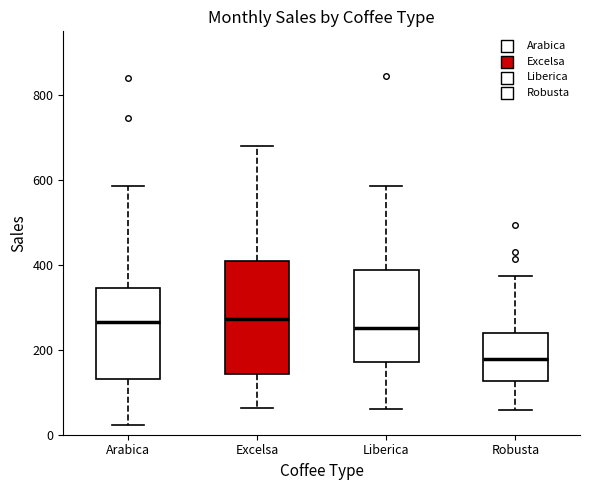

Reading left to right, transcribe this box plot: for each box, give where its median line is, the range the box spans, and where its two whiskers end, as read against the y-axis. The values are not printed on the chart, so give them approximately, as read against the axis.

Arabica: median 260, box 140 to 340, whiskers 20 to 580
Excelsa: median 280, box 140 to 400, whiskers 60 to 680
Liberica: median 260, box 180 to 380, whiskers 60 to 580
Robusta: median 180, box 120 to 240, whiskers 60 to 380